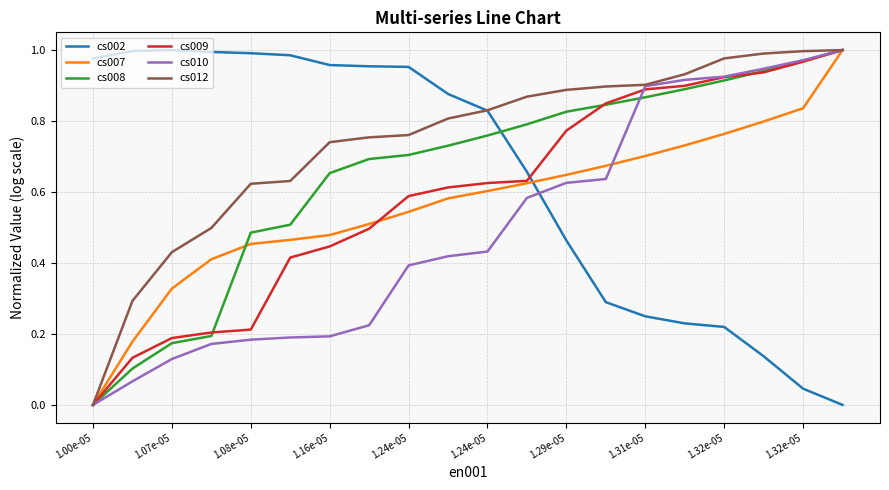

How many times do cs009 and cs002 cross each other?

1